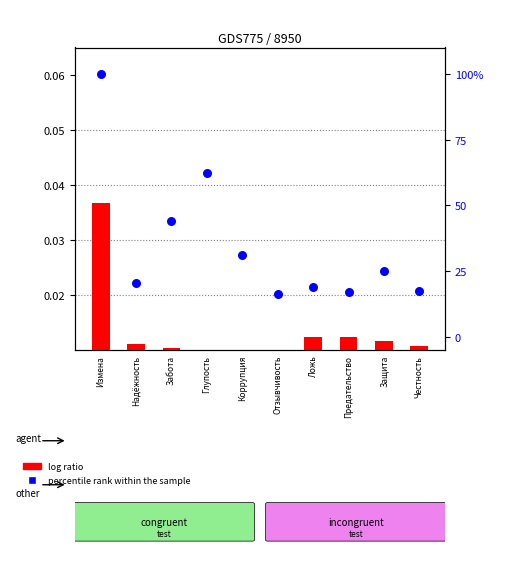

Which series has the largest Y range (max minus min)?

percentile rank within the sample